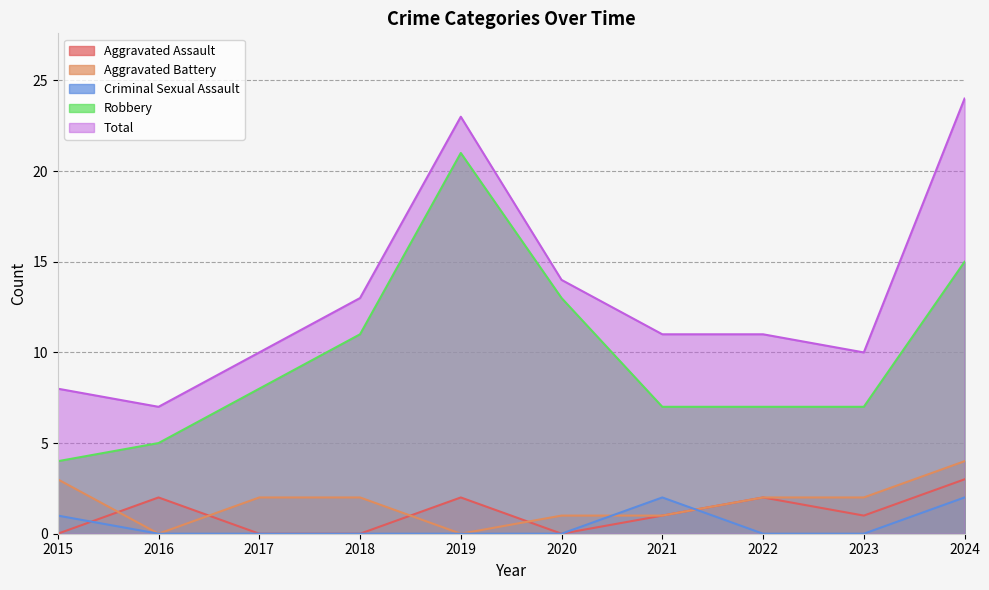

What is the spread (max minus min) of values at 2022?

11